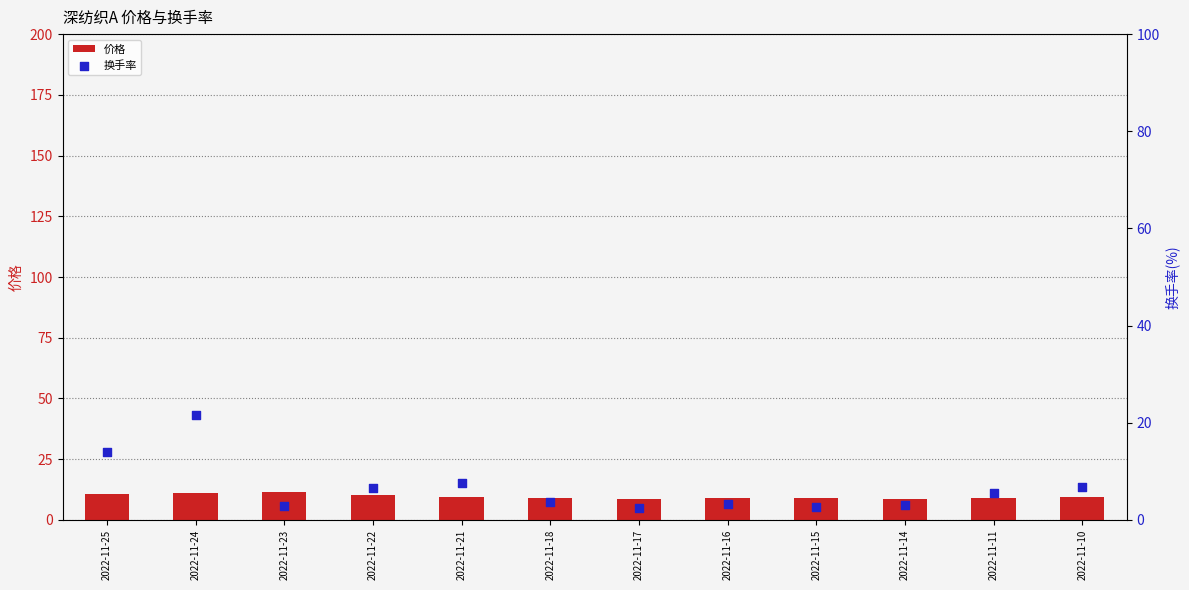

At how many categories does at least one series exceed 3?

12